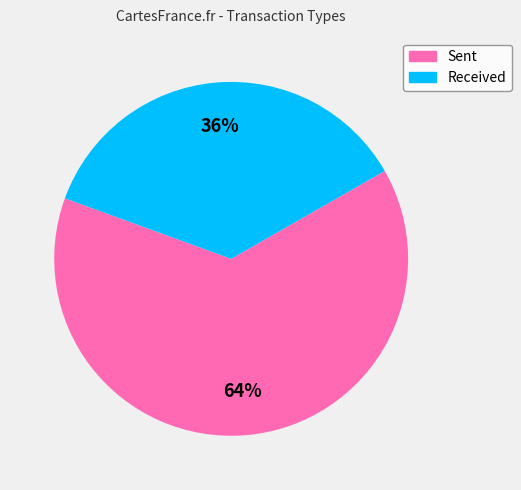

To the nearest percent, what is the average slice percentage?

50%